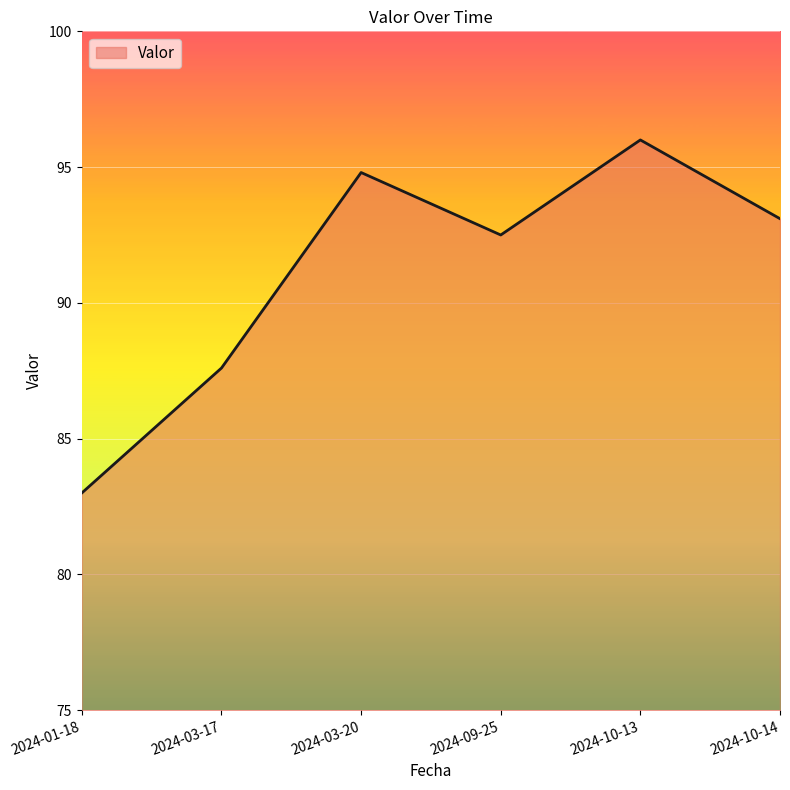

What is the sum of all values?

547.0